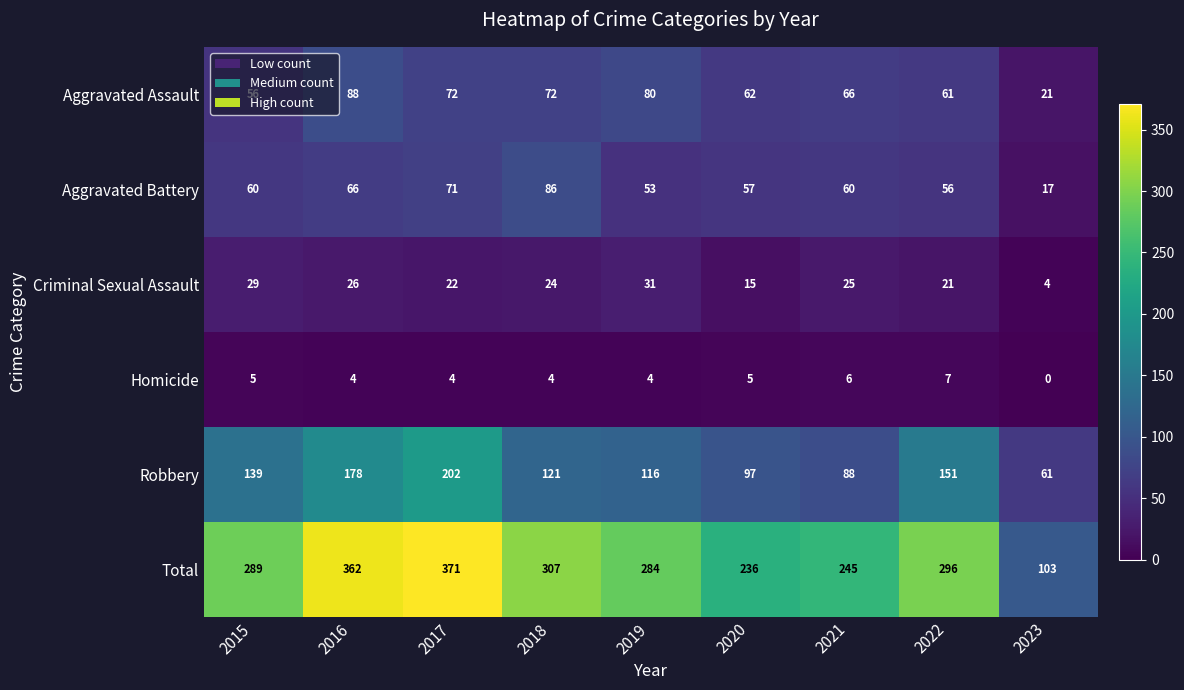

Count the number of data series in this chart.

6